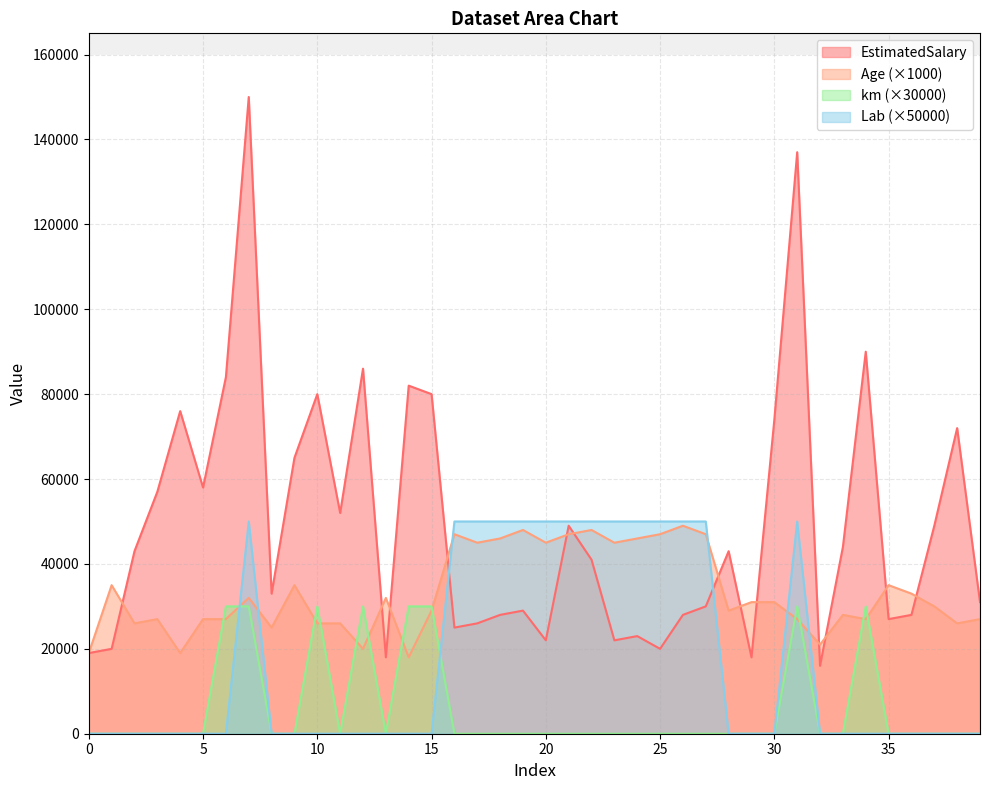

Is the value of Age at 26 greater than the value of Lab at 9?

Yes